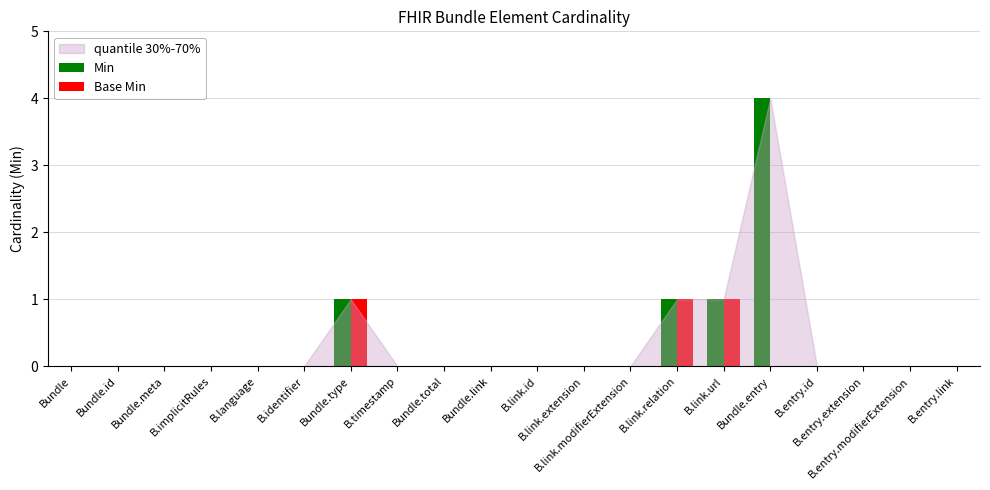

At which category is the sum across all series the highest?

Bundle.entry